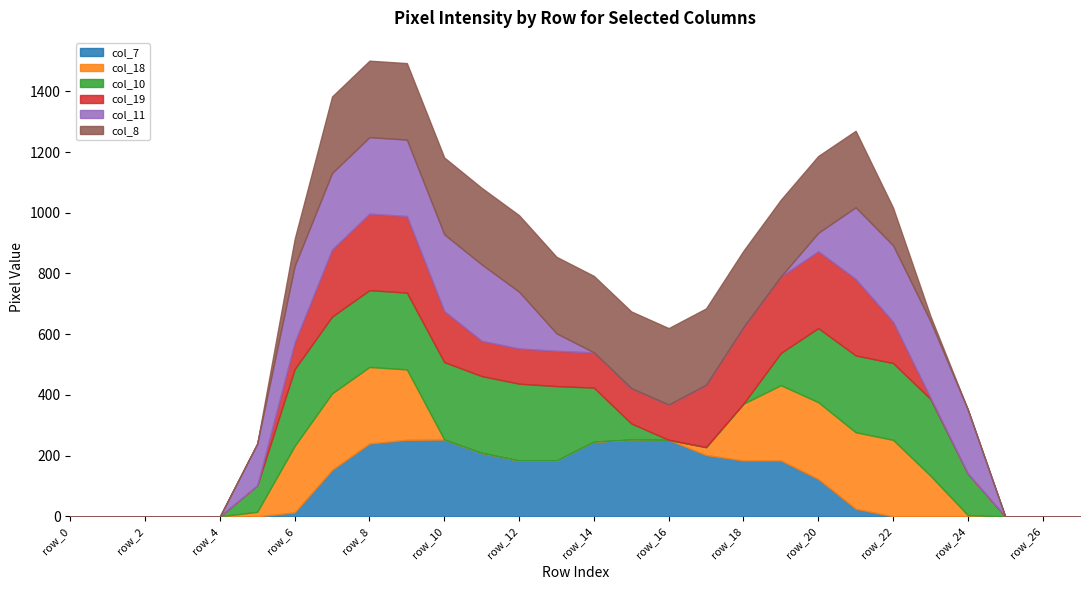

Reading left to right, list all the values displayed in this chart.

col_7: 0	0	0	0	0	0	13	153	240	252	253	209	184	184	246	253	252	202	184	184	123	25	0	0	0	0	0	0
col_18: 0	0	0	0	0	15	219	252	252	232	0	0	0	0	0	0	0	26	187	248	253	252	252	134	4	0	0	0
col_10: 0	0	0	0	0	87	253	253	253	253	255	253	253	245	178	53	0	0	0	106	244	253	253	253	137	0	0	0
col_19: 0	0	0	0	0	0	88	221	252	252	168	116	116	116	116	116	116	205	252	252	253	252	136	4	0	0	0	0
col_11: 0	0	0	0	0	138	252	252	252	252	253	252	187	58	0	0	0	0	0	0	61	236	252	252	211	0	0	0
col_8: 0	0	0	0	0	0	89	252	252	252	253	252	252	252	252	253	252	252	252	253	253	252	124	17	0	0	0	0